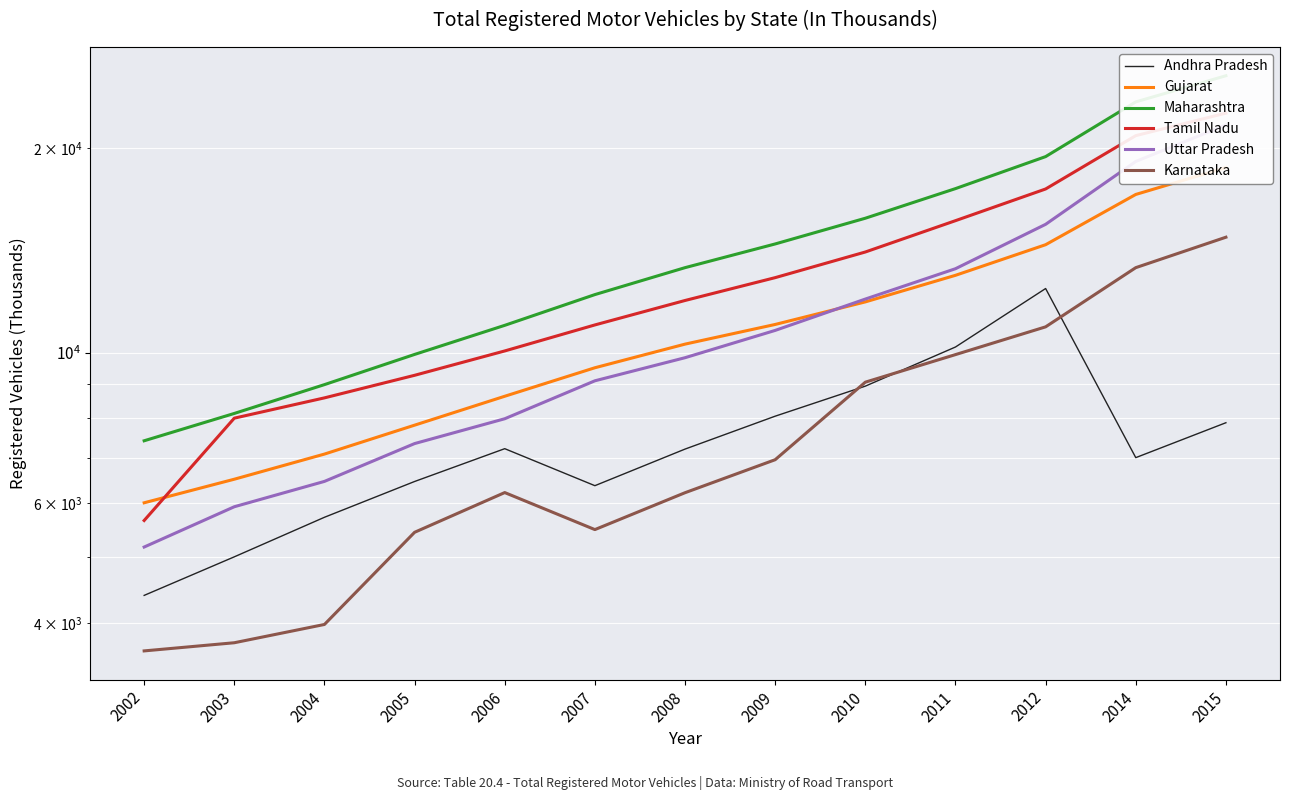

What is the value of the Andhra Pradesh point at the 1st from the left?

4389